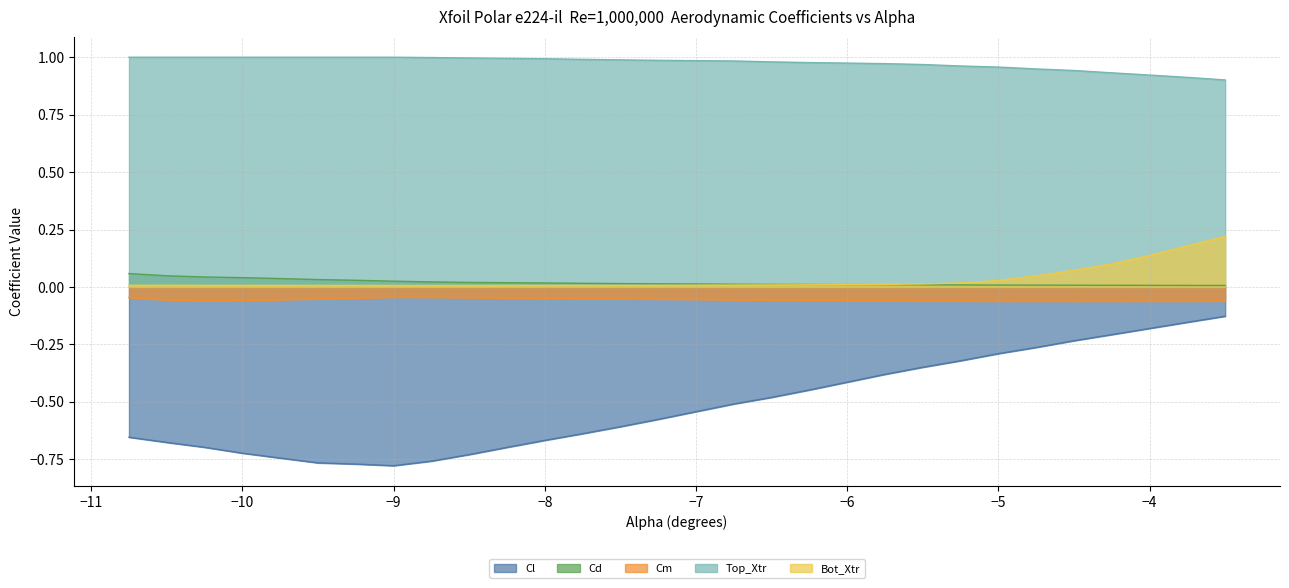

The value of Top_Xtr at -10.75 is 1.6. True or false?

False